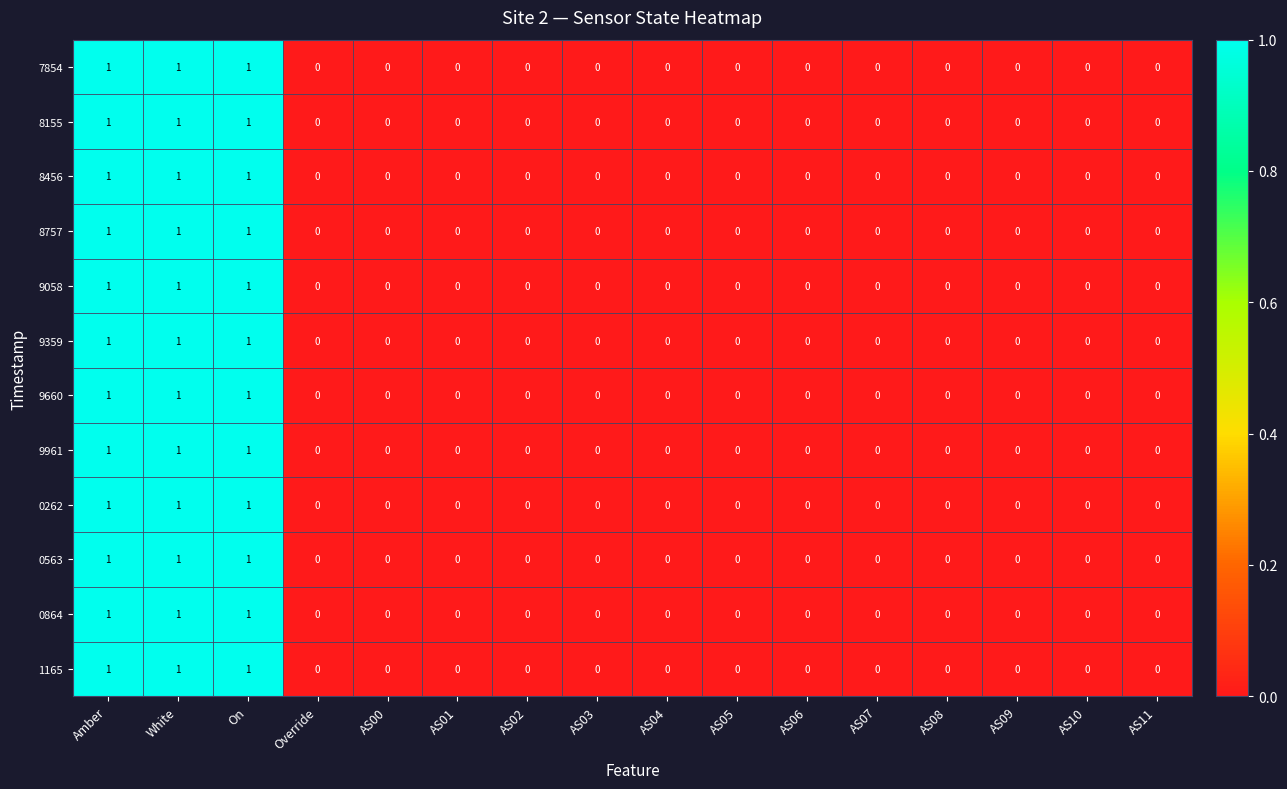

How many series are shown in this chart?

12